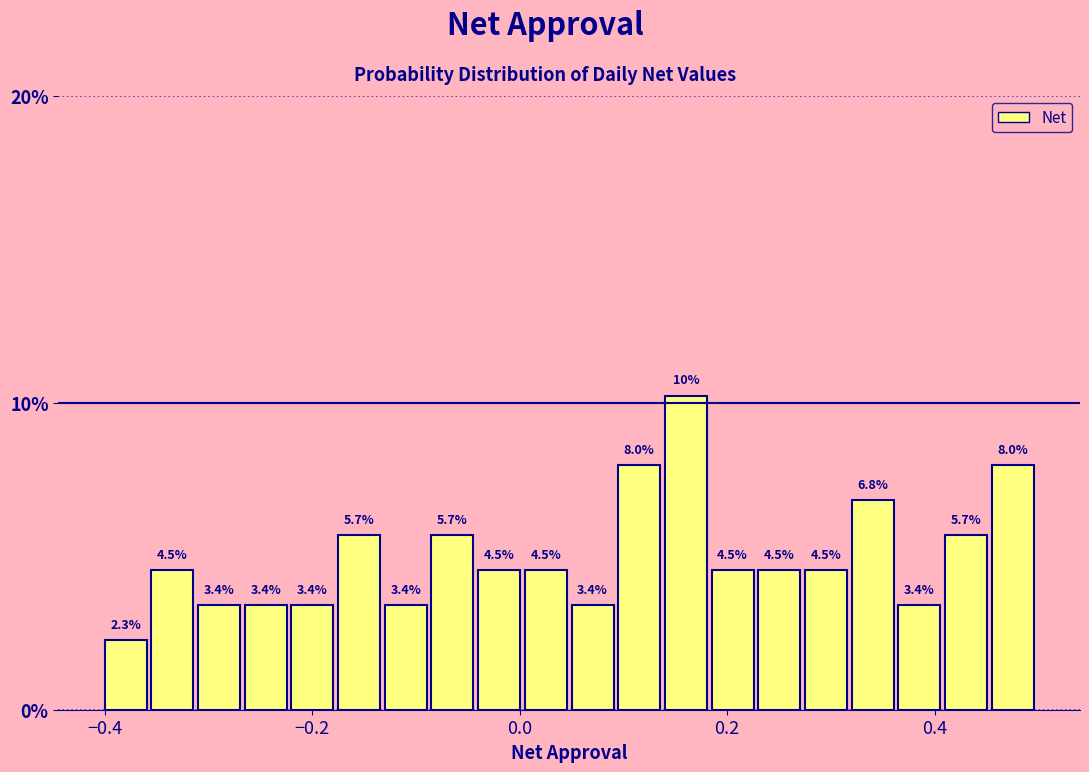

Around what value on the x-axis is the tallest bar? Give the approximate position of its centre, as read against the axis.

0.16